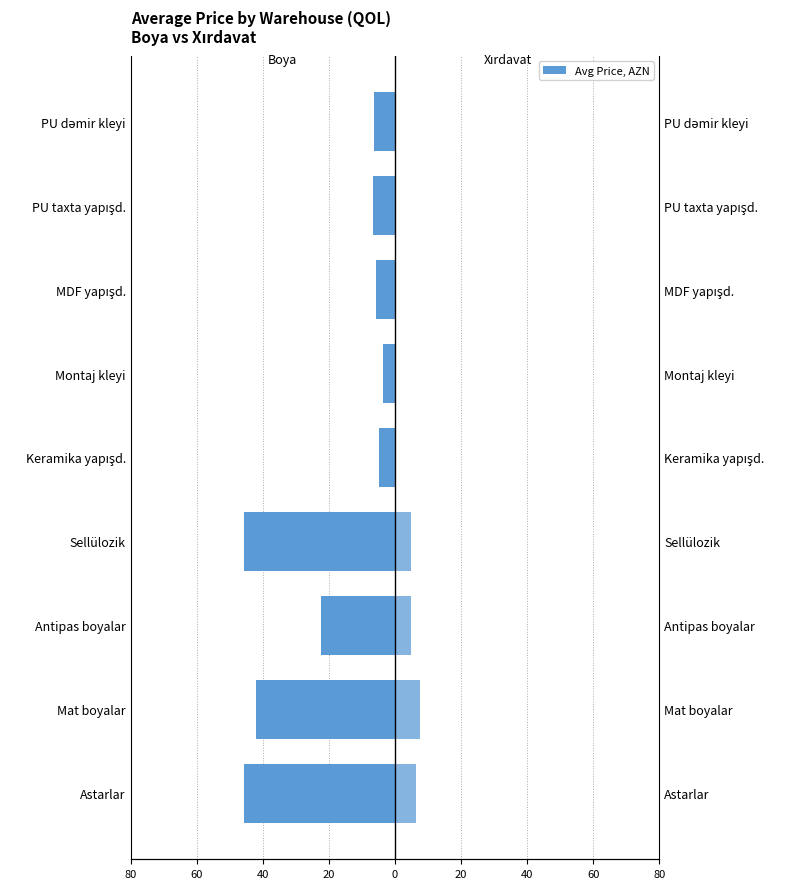

At PU dəmir kleyi, list the series in order from smallest to largest.

Boya, Xırdavat